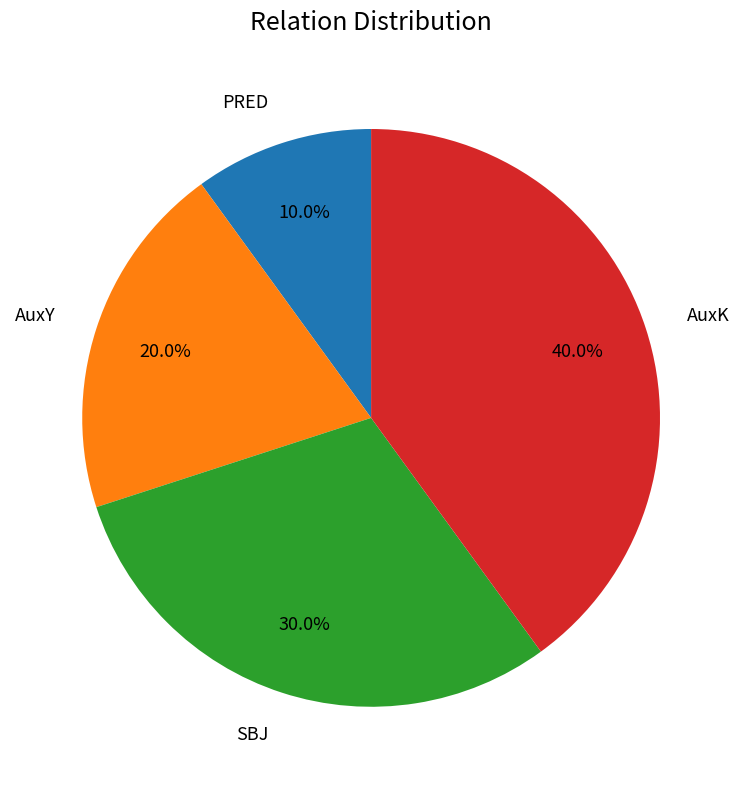

Count the number of slices in the pie.

4